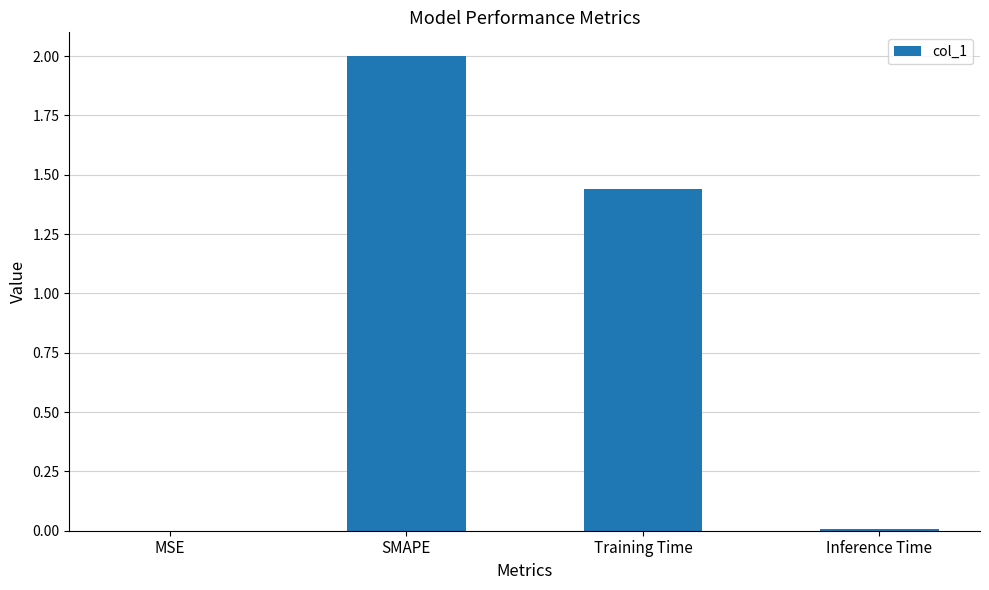

Between Training Time and Inference Time, which is larger?

Training Time